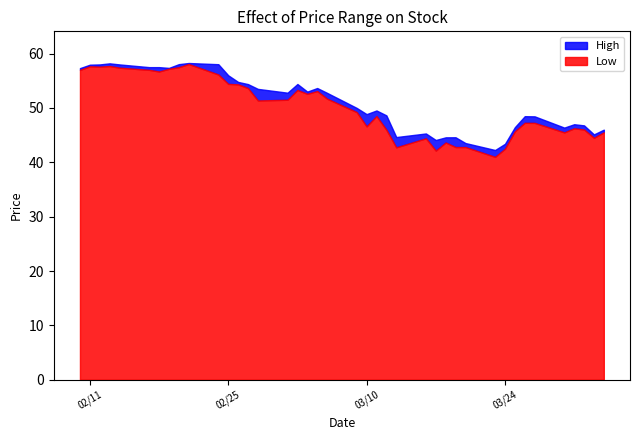

Reading right to left, transcribe all the data shown in this chart.

High: 46.0	45.1	46.8	47.0	46.4	48.5	48.5	46.5	43.4	42.3	43.5	44.6	44.6	44.1	45.3	44.6	48.6	49.5	48.9	50.0	52.8	53.7	53.0	54.4	52.8	53.5	54.4	54.8	56.0	58.0	58.3	58.0	57.4	57.5	57.5	58.0	58.2	58.0	58.0	57.3
Low: 45.5	44.5	46.0	46.2	45.5	47.2	47.3	45.7	42.5	41.0	42.8	42.8	43.6	42.2	44.4	42.8	46.0	48.5	46.6	49.2	51.7	53.1	52.6	53.3	51.5	51.4	53.6	54.3	54.4	56.2	58.1	57.5	57.2	56.7	57.0	57.4	57.7	57.6	57.7	57.0